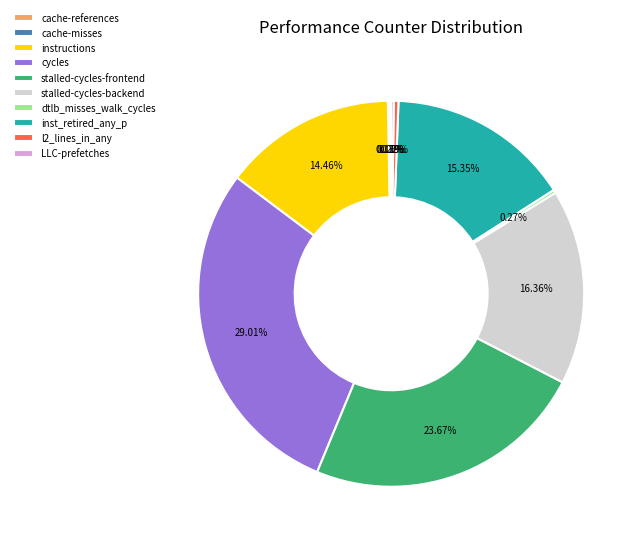

What is the largest slice in the pie chart?

cycles